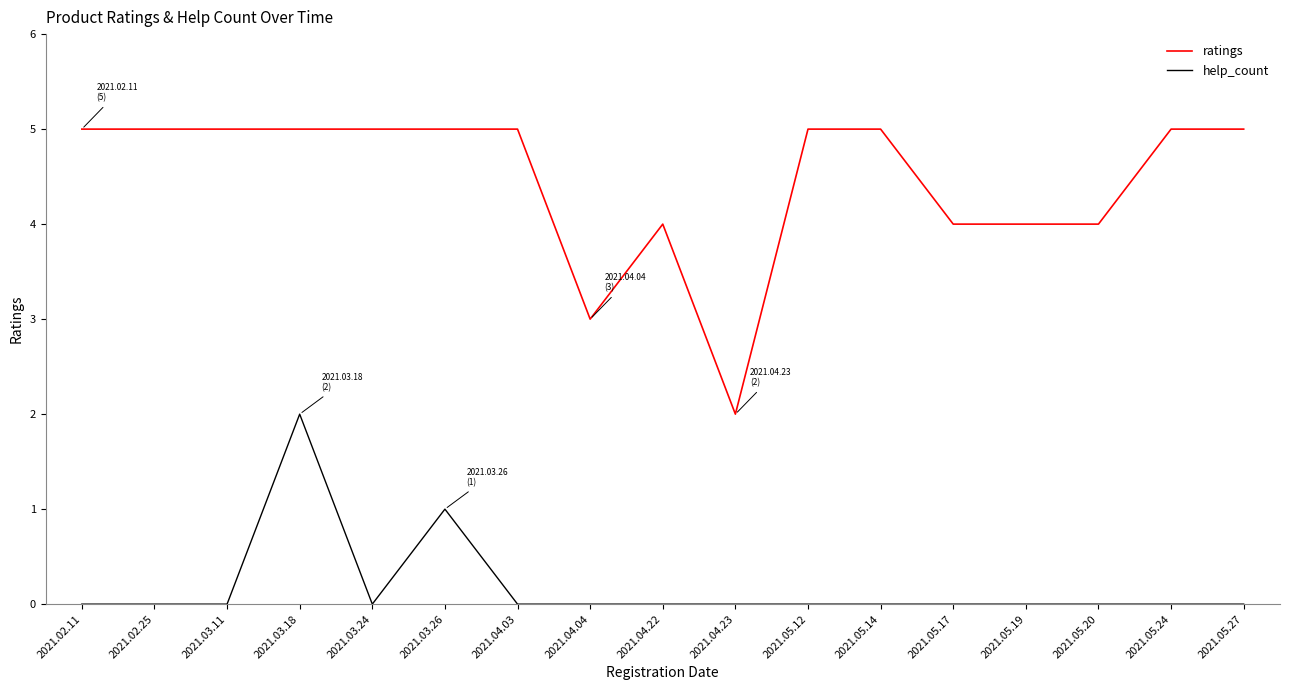

Which series has the largest range (max minus min)?

ratings